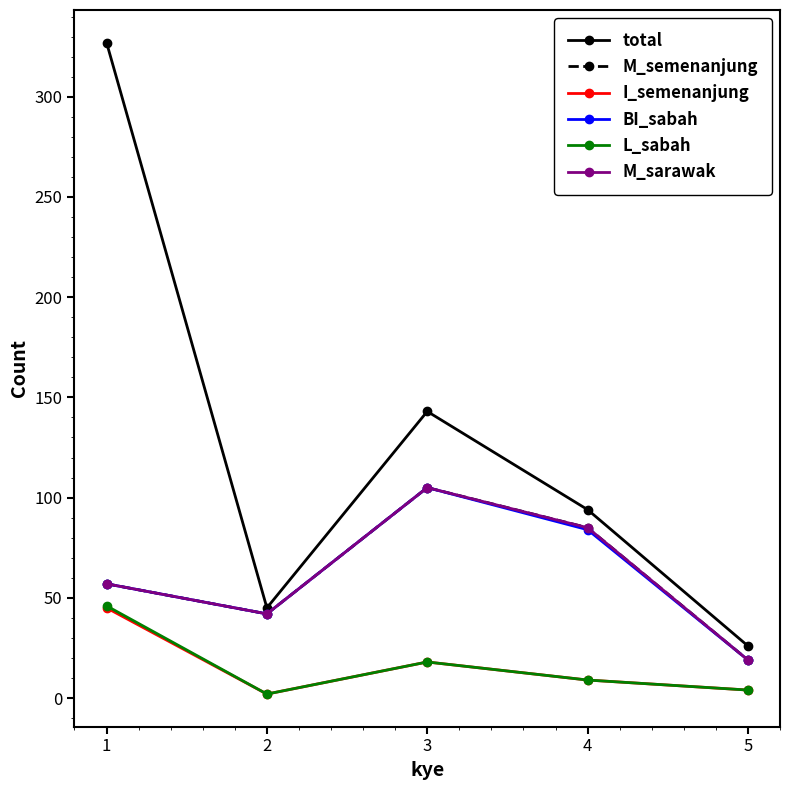

At which label does BI_sabah first exceed 57?

3